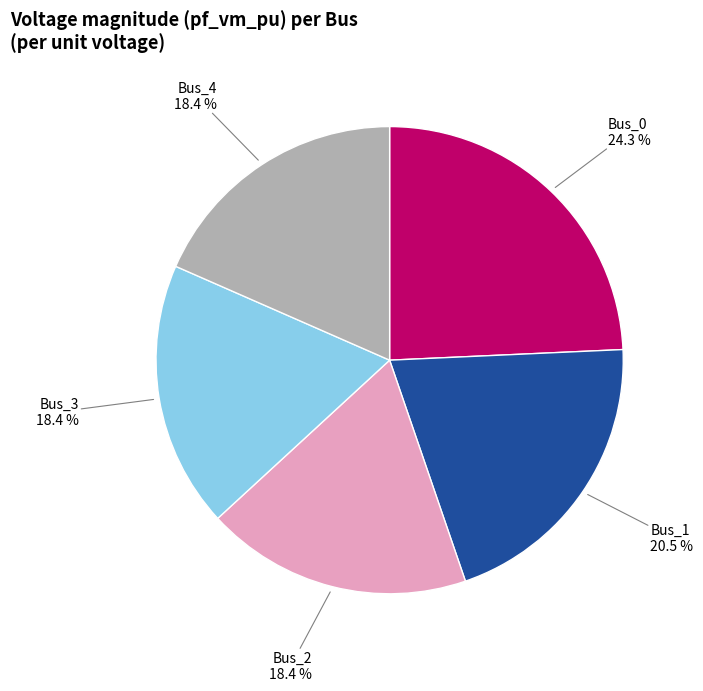

Which slice is the largest?

Bus_0